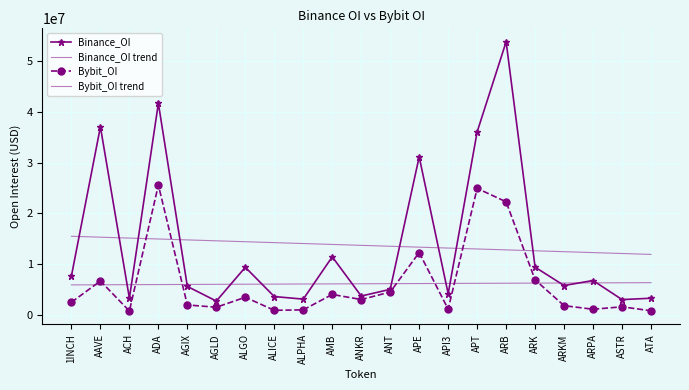

Which series has the largest total across all categories?

Binance_OI